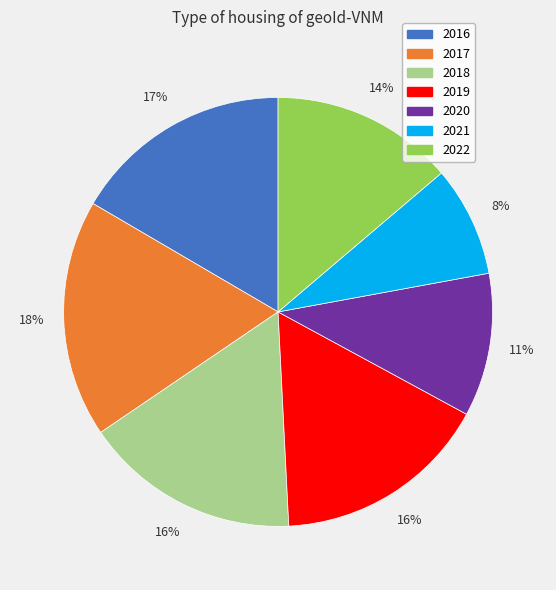

To the nearest percent, what is the difference between the largest and smallest slice percentages?

10%